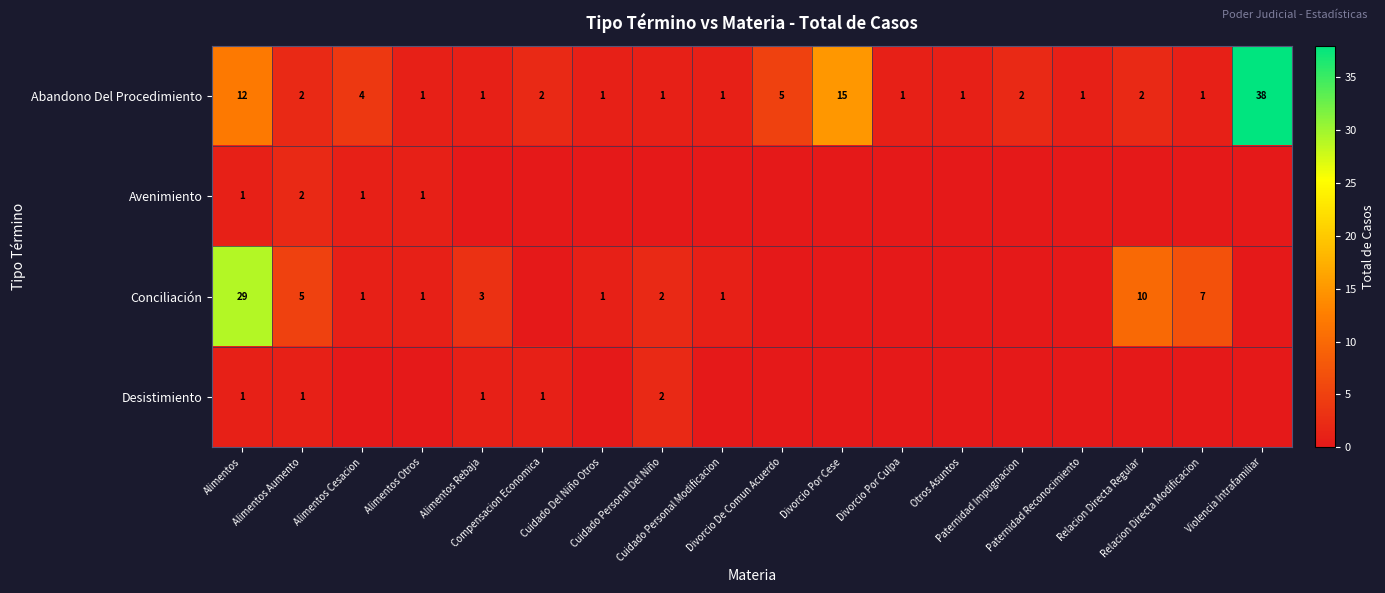

What is the total value across all series at Alimentos Aumento?

10